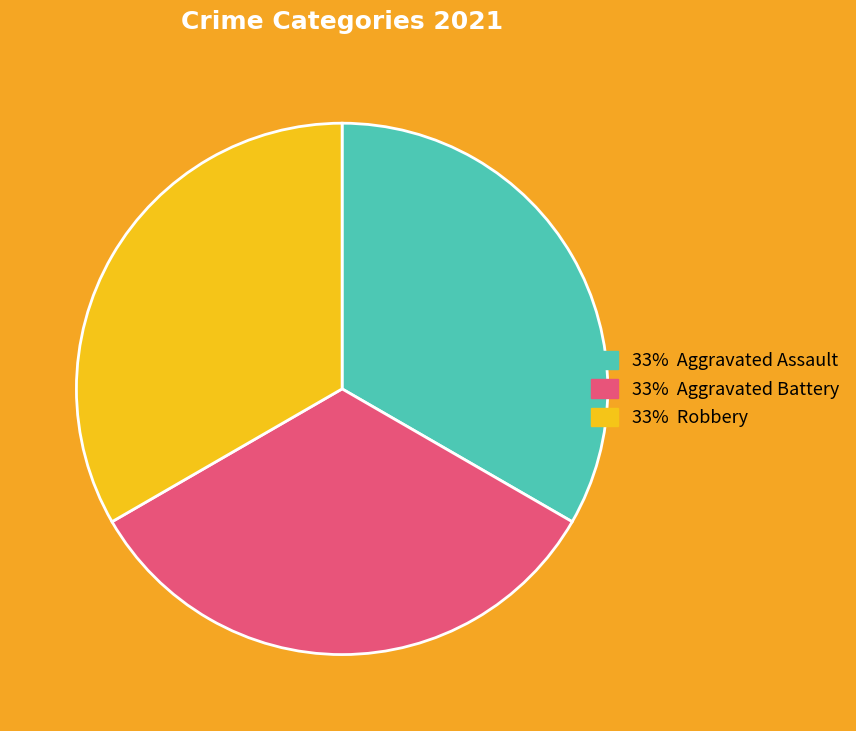

Does any single category account for the majority?

No